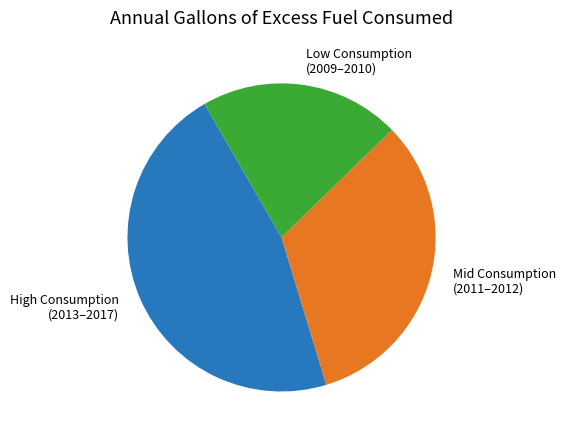

The Low Consumption (2009–2010) slice represents 21% of the pie. True or false?

True